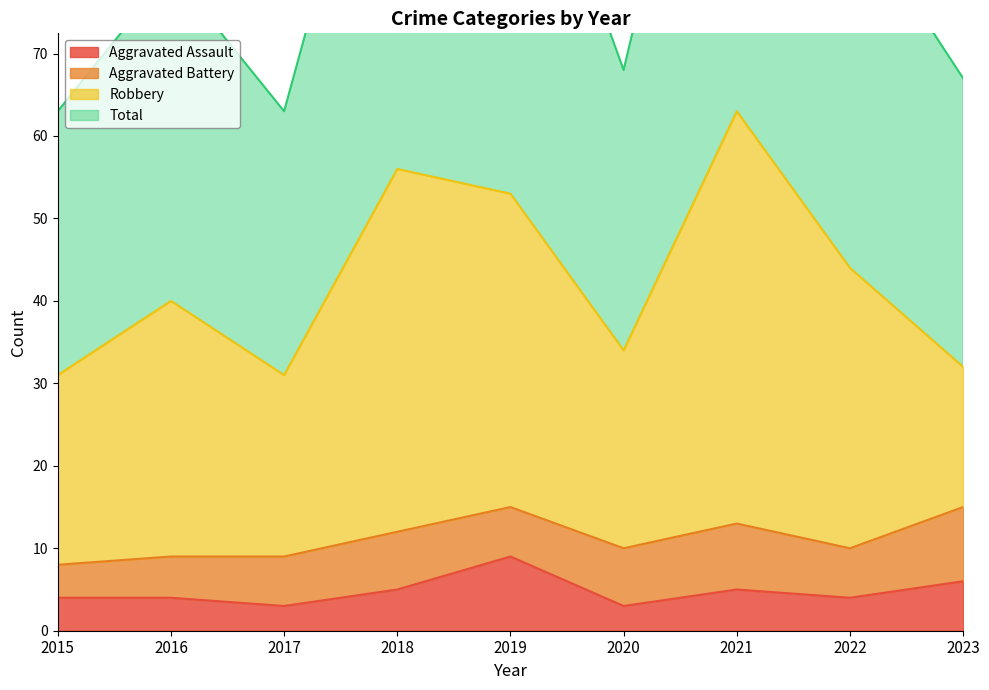

In Total, how many points are lower than both neighbors (excluding endpoints)?

2